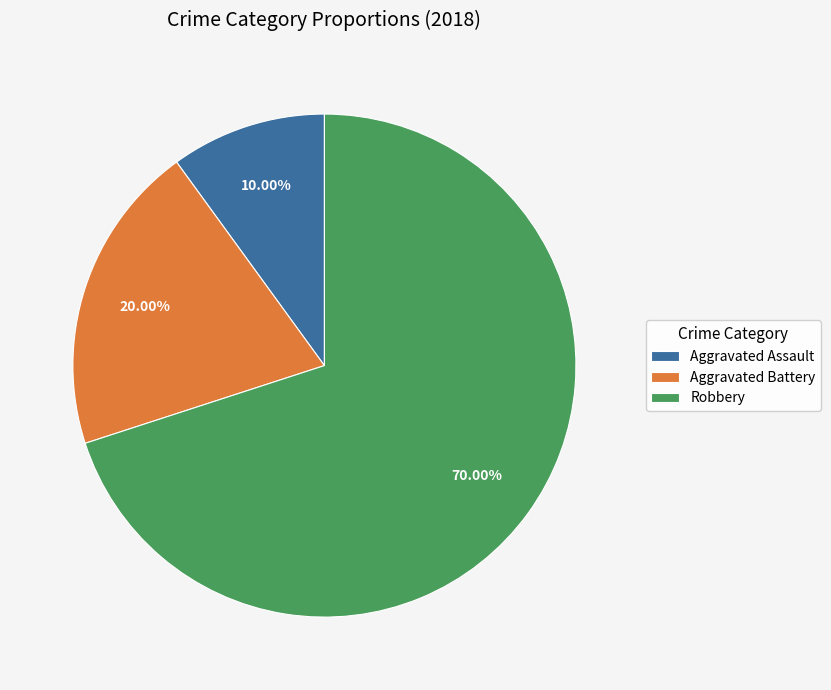

Which has a higher value, Aggravated Battery or Robbery?

Robbery